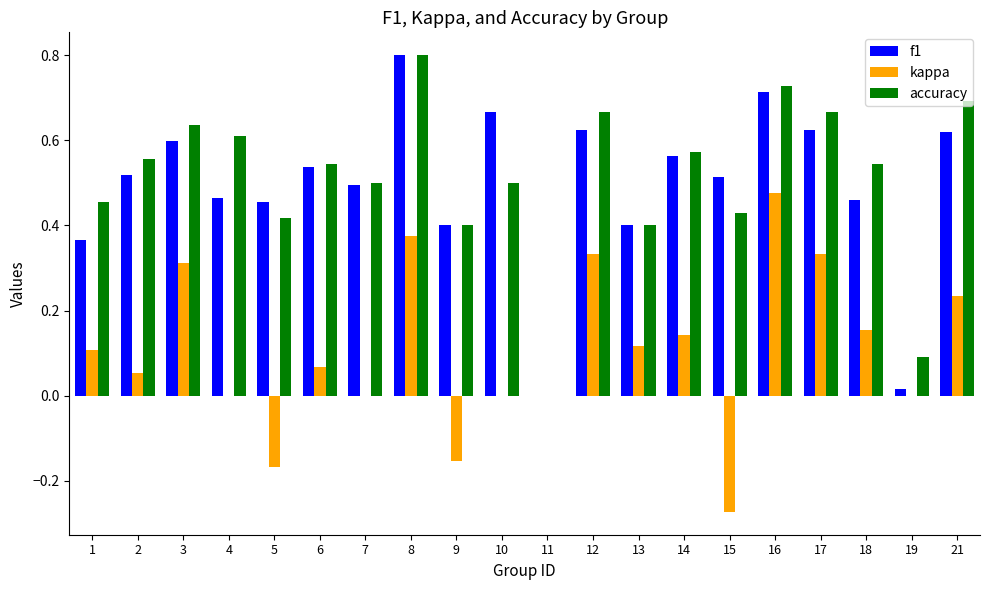

Which category has the highest value across all series?

8